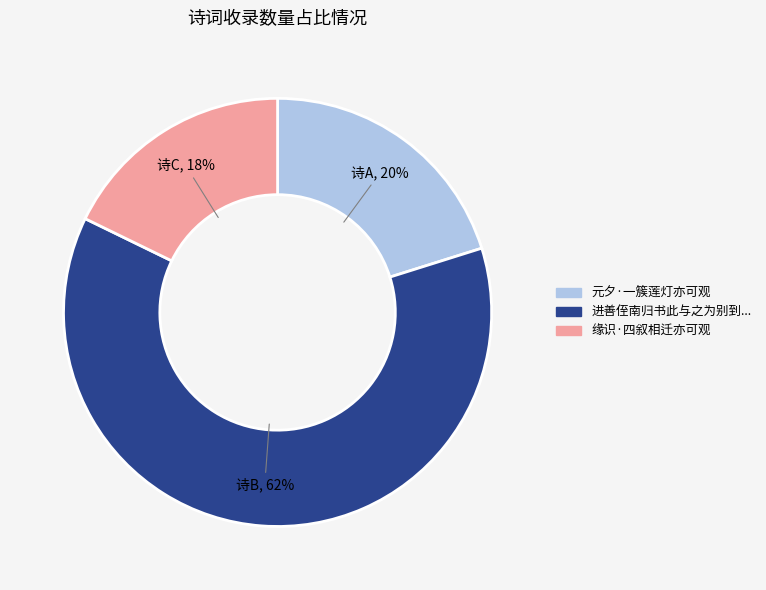

Is there any slice that represents more than half of the pie?

Yes